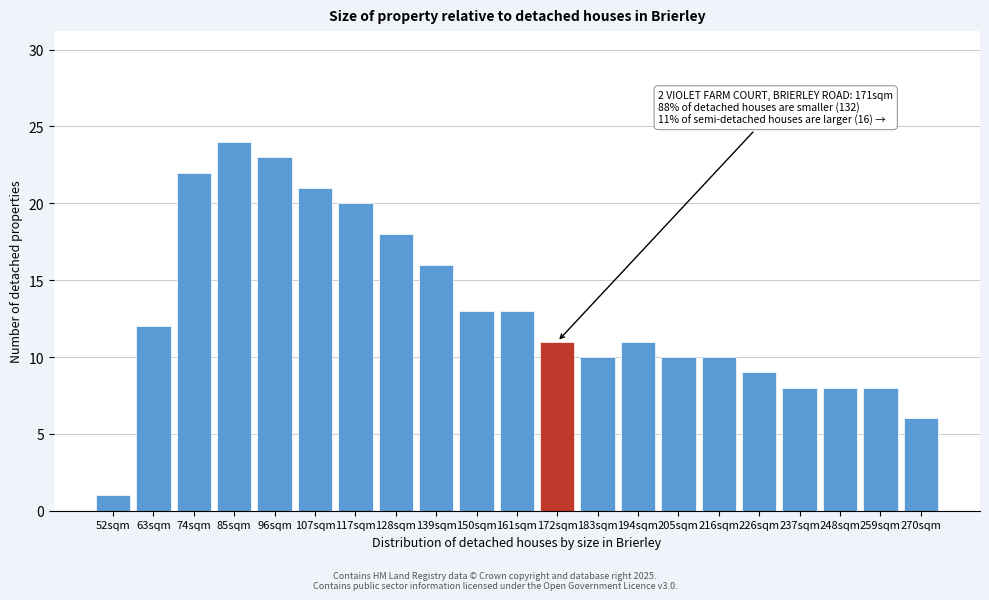

Reading left to right, transcribe all the data shown in this chart.

1	12	22	24	23	21	20	18	16	13	13	11	10	11	10	10	9	8	8	8	6